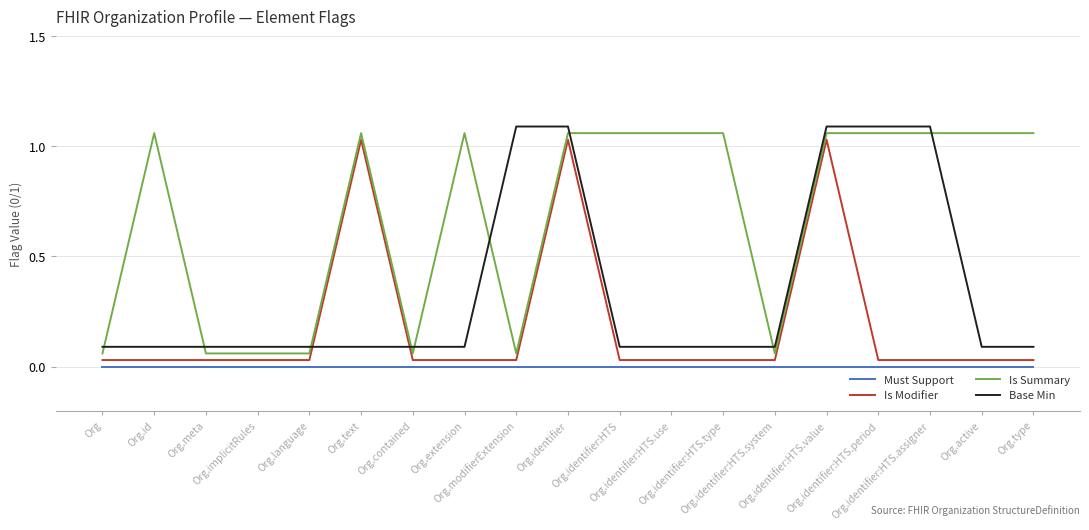

What is the average value of the Base Min series?

0.4